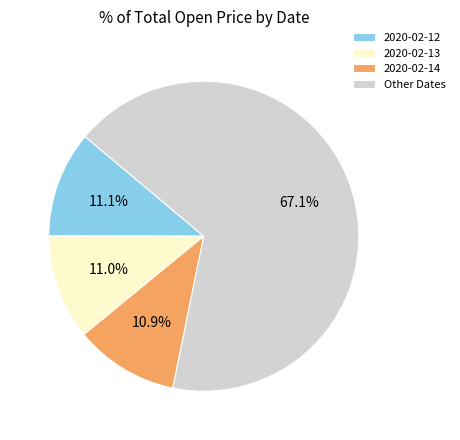

How many slices are in this pie chart?

4